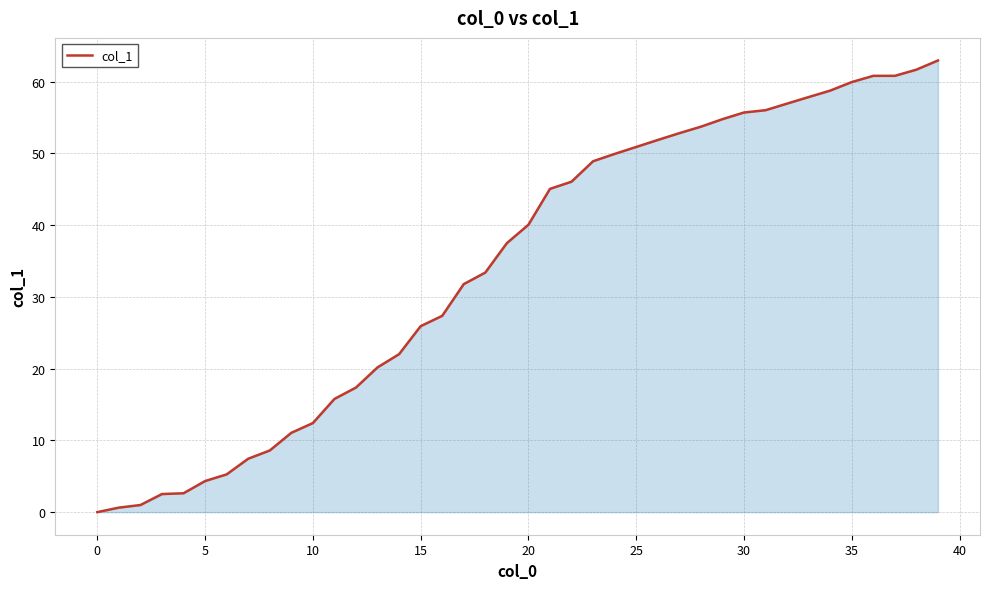

What is the difference between the maximum and minimum values?

62.9